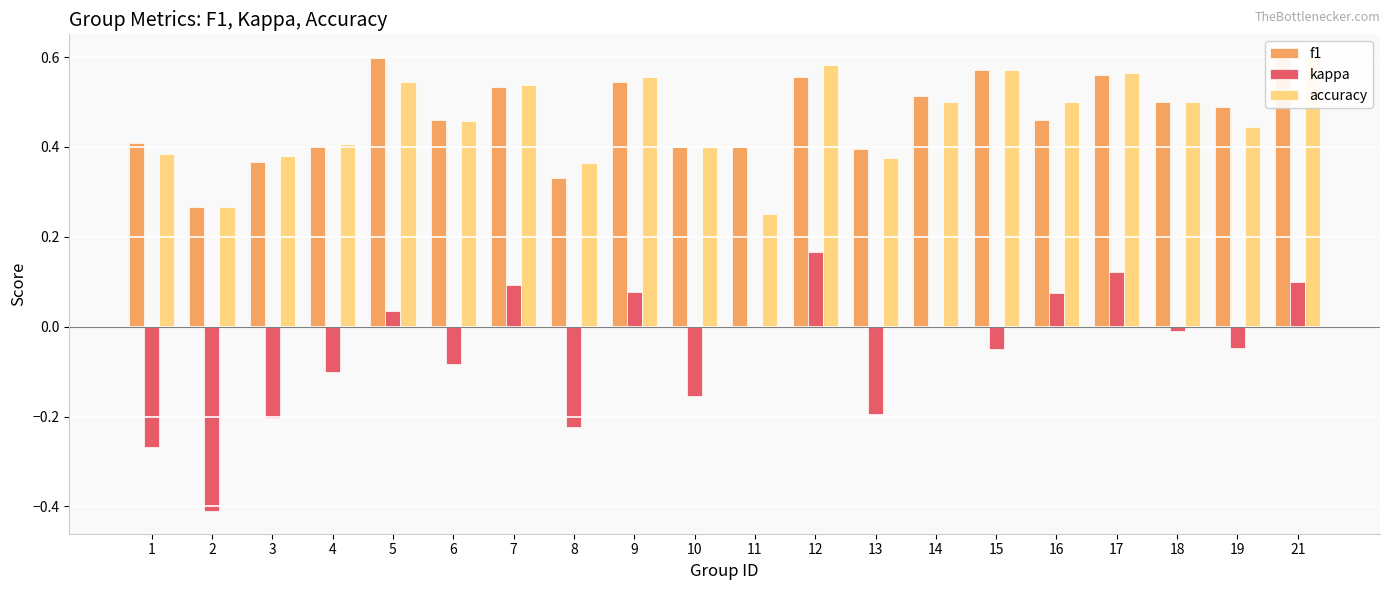

Is it true that accuracy equals 0.7 at 10?

False